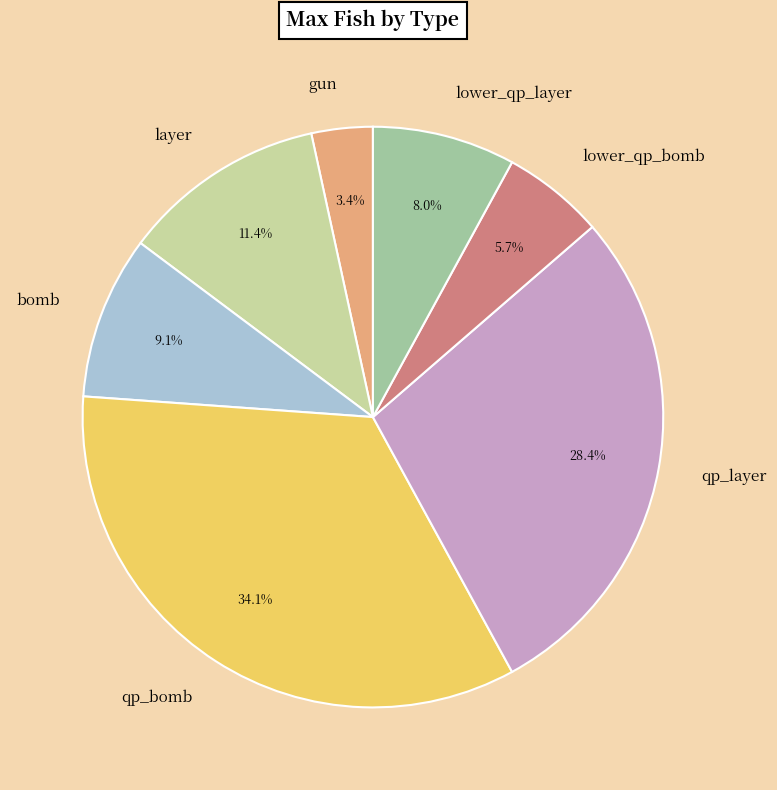

To the nearest percent, what is the difference between the largest and smallest slice percentages?

31%